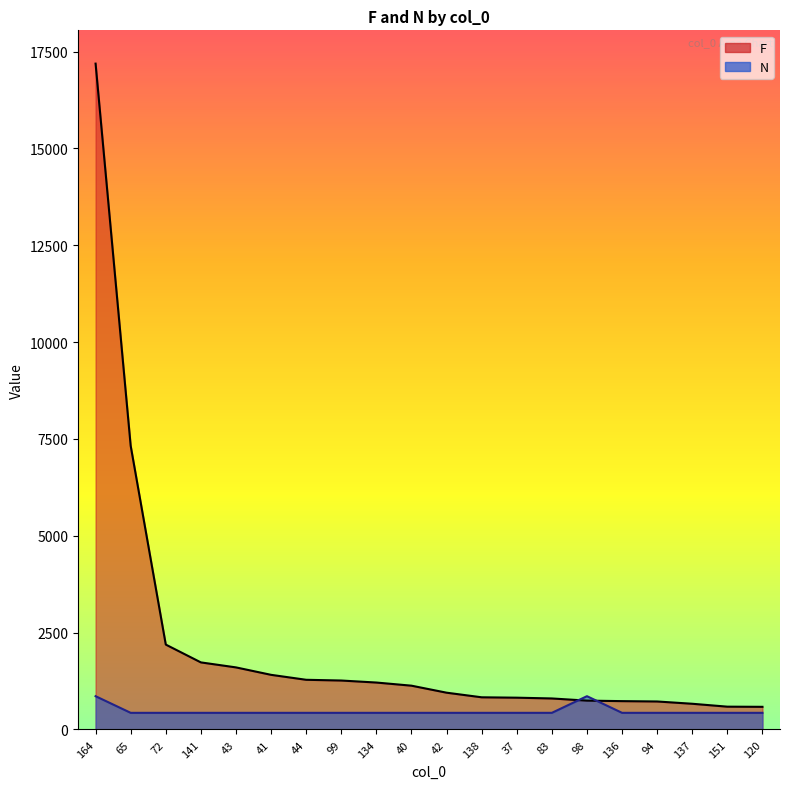

Rank the categories by N value from highest to lowest.

164, 98, 65, 72, 141, 43, 41, 44, 99, 134, 40, 42, 138, 37, 83, 136, 94, 137, 151, 120